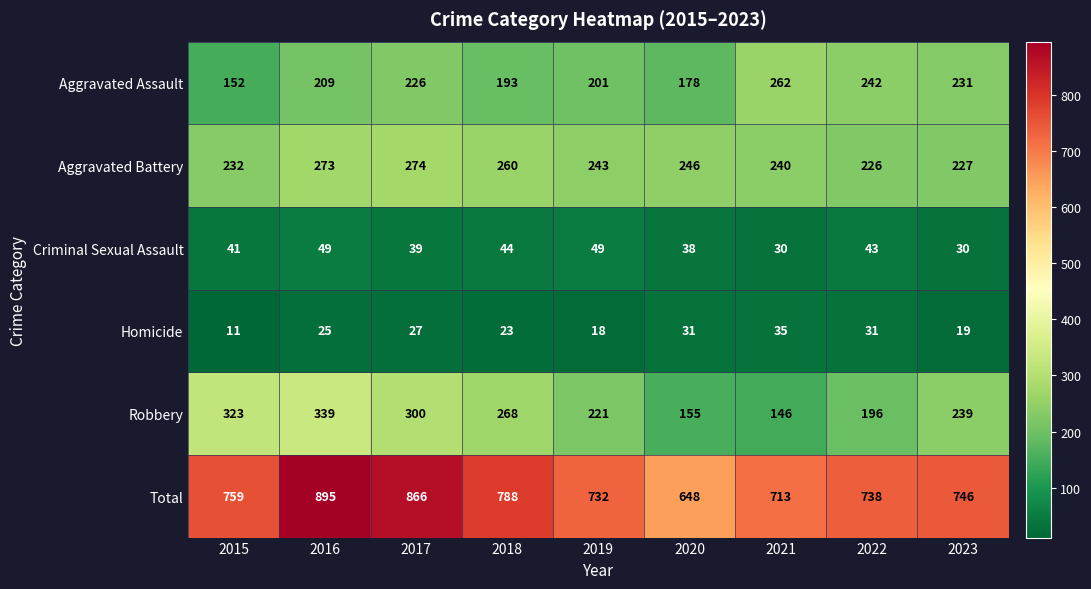

How many data points in Criminal Sexual Assault are less than 41?

4